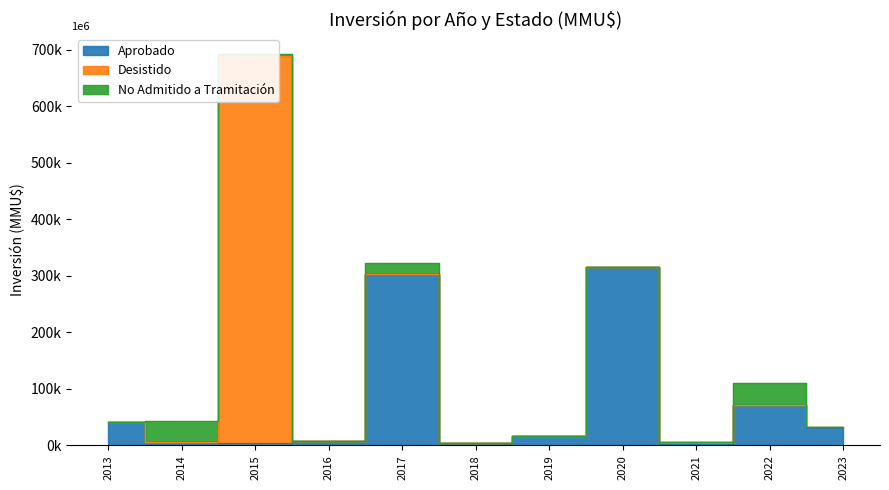

Reading right to left, what are all the values shown in this chart?

Aprobado: 30000	71369	2900	315357	16450	4000	302823	8500	5000	6750	41000
Desistido: 1800	0	2900	0	162	0	0	0	683500	0	0
No Admitido a Tramitación: 0	39000	0	0	0	0	20070	0	5000	37000	800